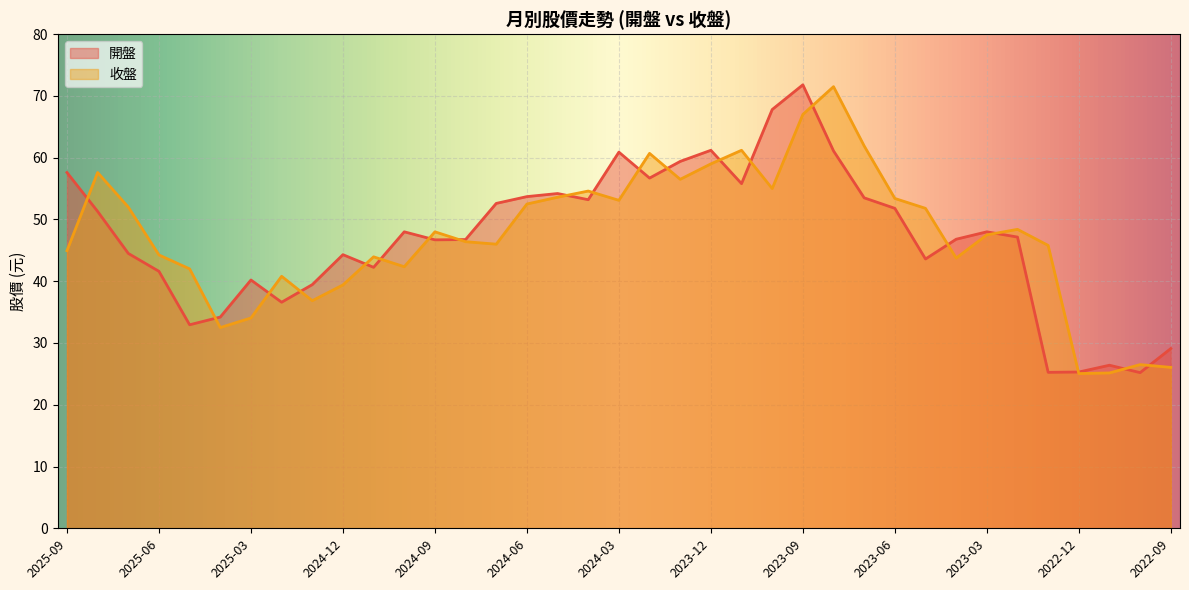

Between which two adjacent categories do 開盤 and 收盤 first intersect?

2025-09 and 2025-08